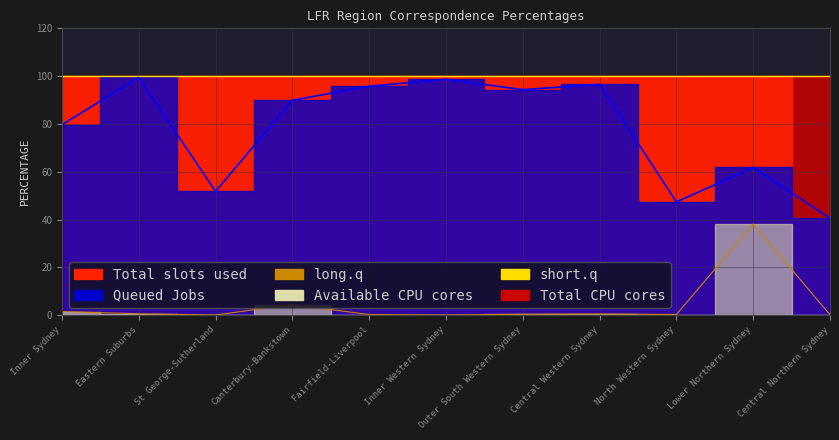

List the labels in order of long.q value, smallest first.

Inner Western Sydney, St George-Sutherland, Central Northern Sydney, Fairfield-Liverpool, North Western Sydney, Outer South Western Sydney, Central Western Sydney, Eastern Suburbs, Inner Sydney, Canterbury-Bankstown, Lower Northern Sydney